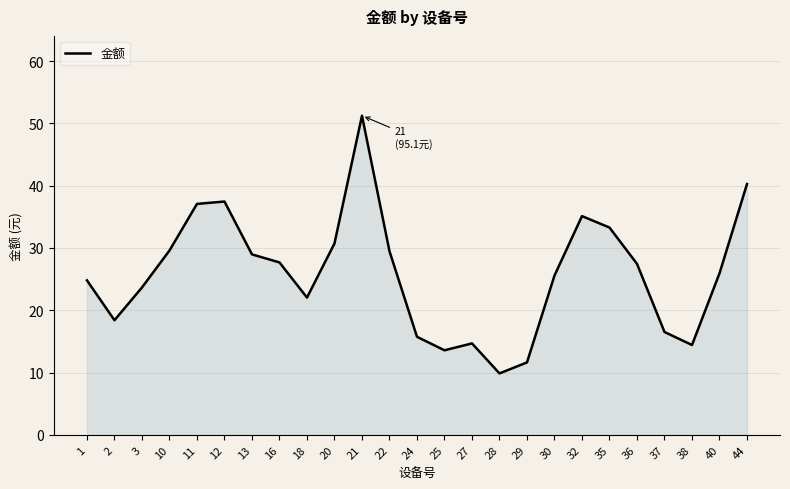

What is the difference between the maximum and second lowest values?

39.6